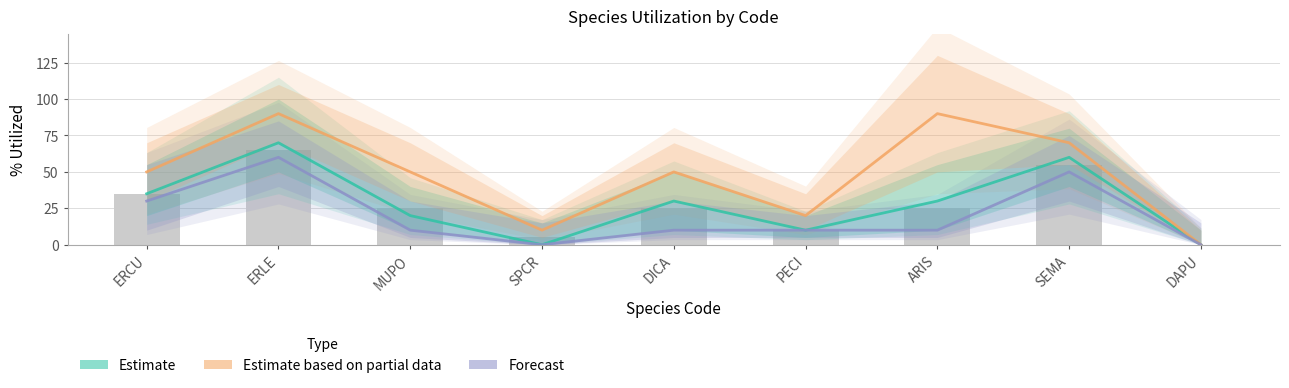

The value of Estimate at ERCU is 14. True or false?

False